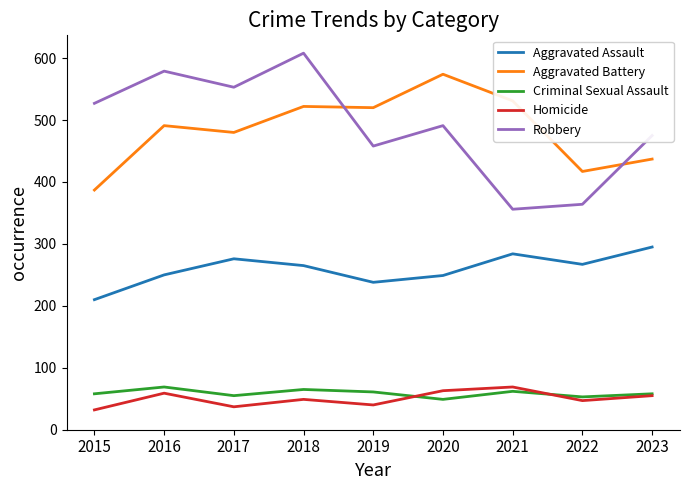

What is the difference between the Aggravated Battery values at 2019 and 2022?

103